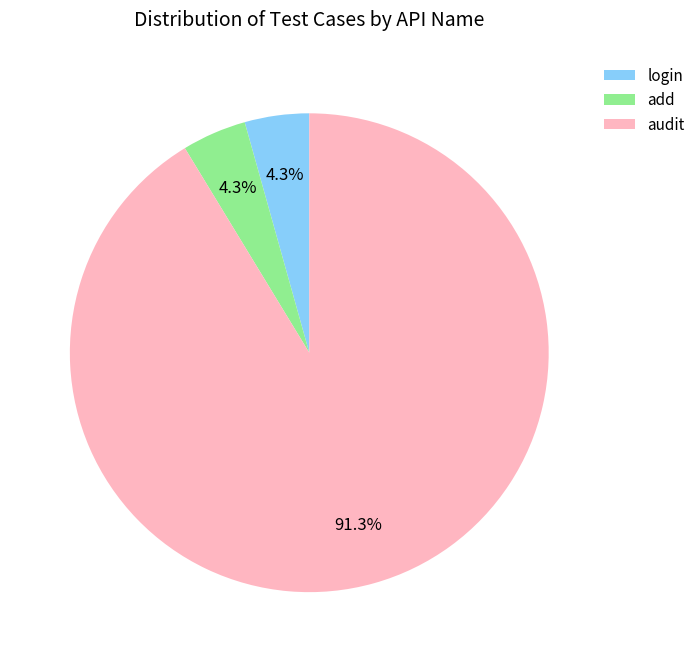

To the nearest percent, what portion does audit represent?

91%